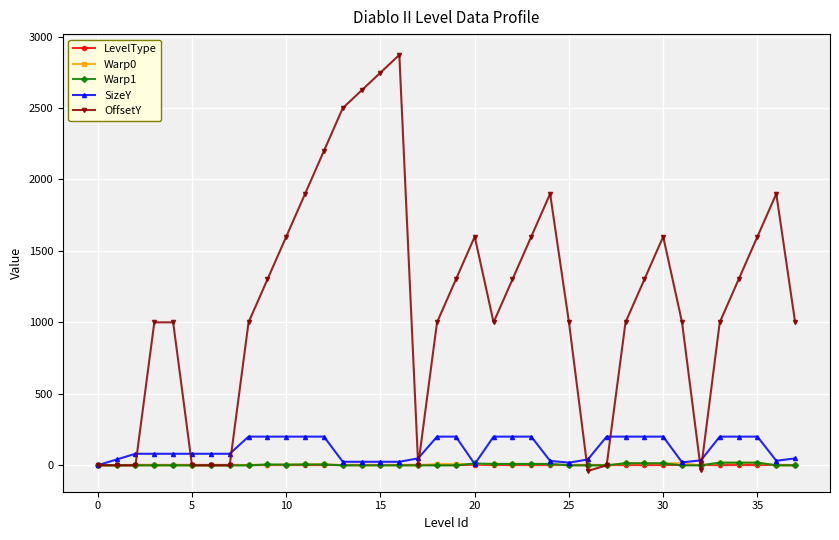

Which series has the largest total across all categories?

OffsetY